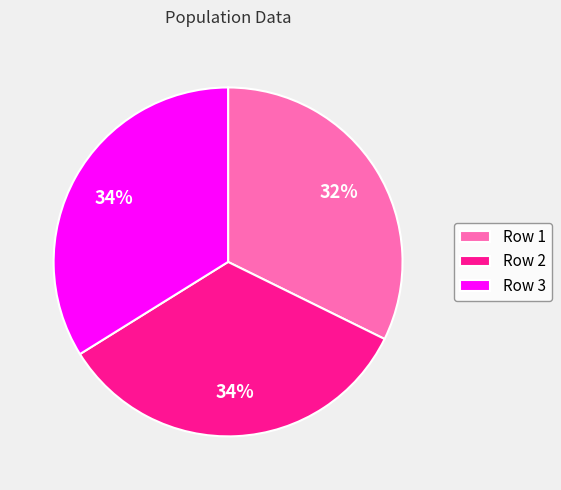

Is Row 3 the majority of the pie?

No